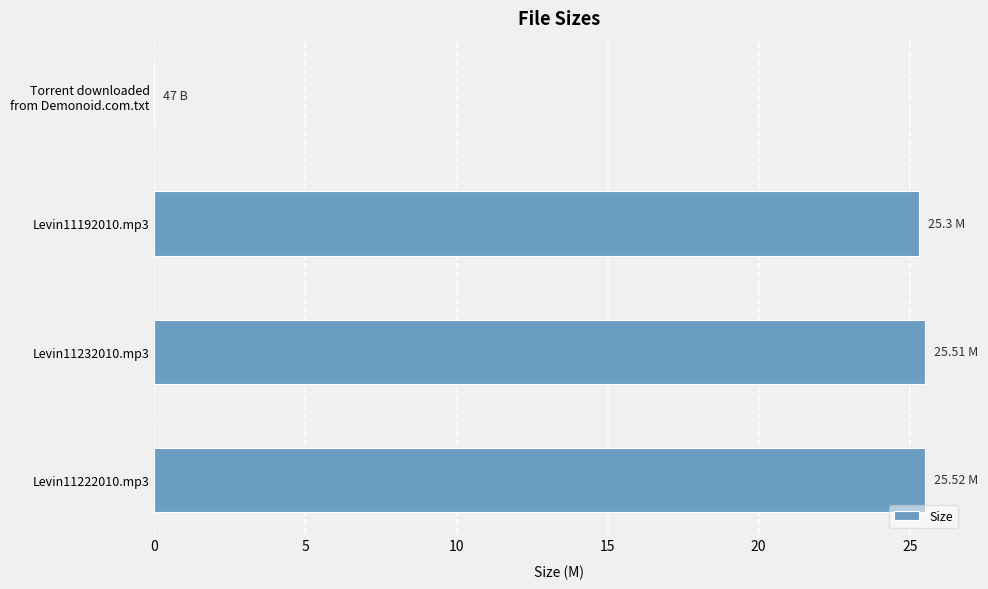

What is the greatest value displayed?

25.5